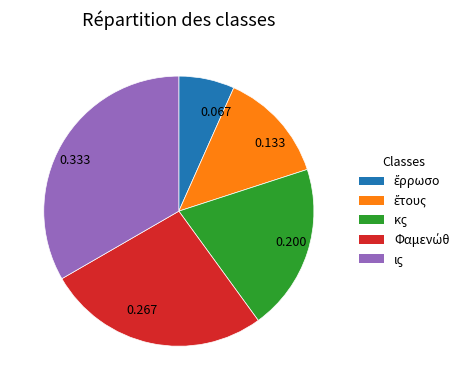

Is the sum of 0.067 and 0.267 greater than half?

No